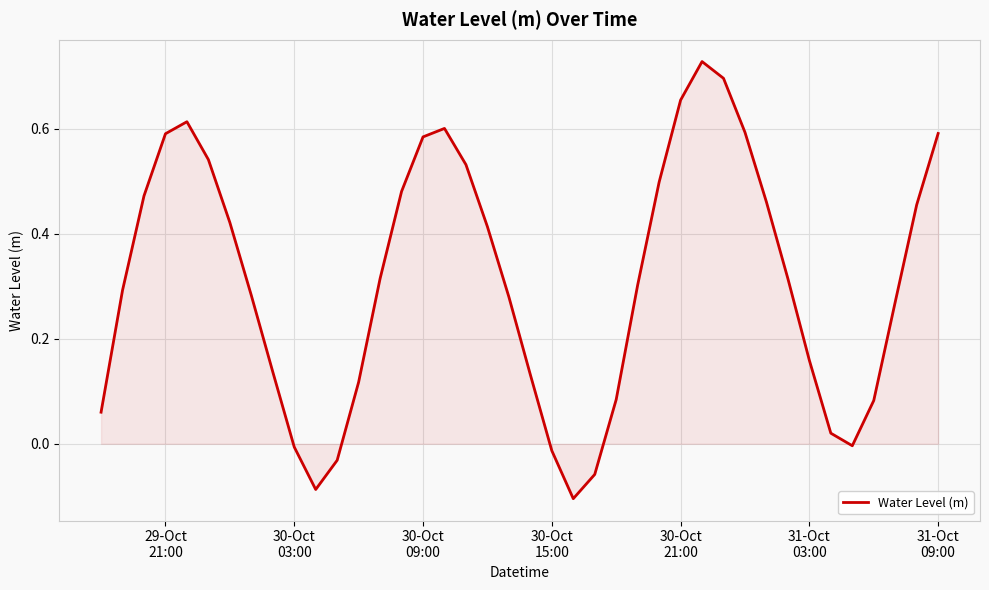

Does the chart display data point markers on the line(s)?

No